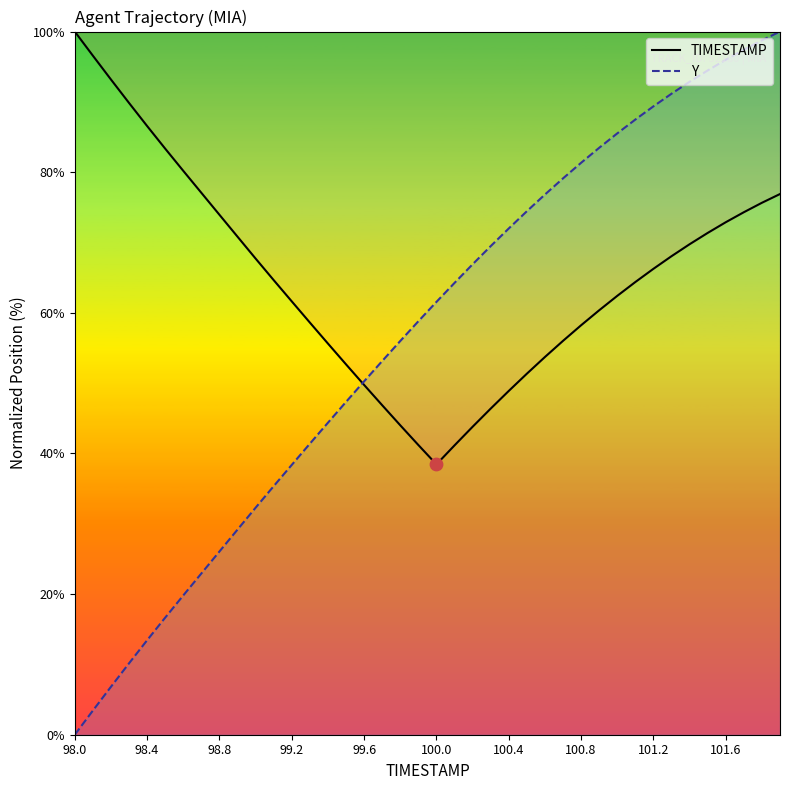

At how many categories does at least one series exceed 83?

17